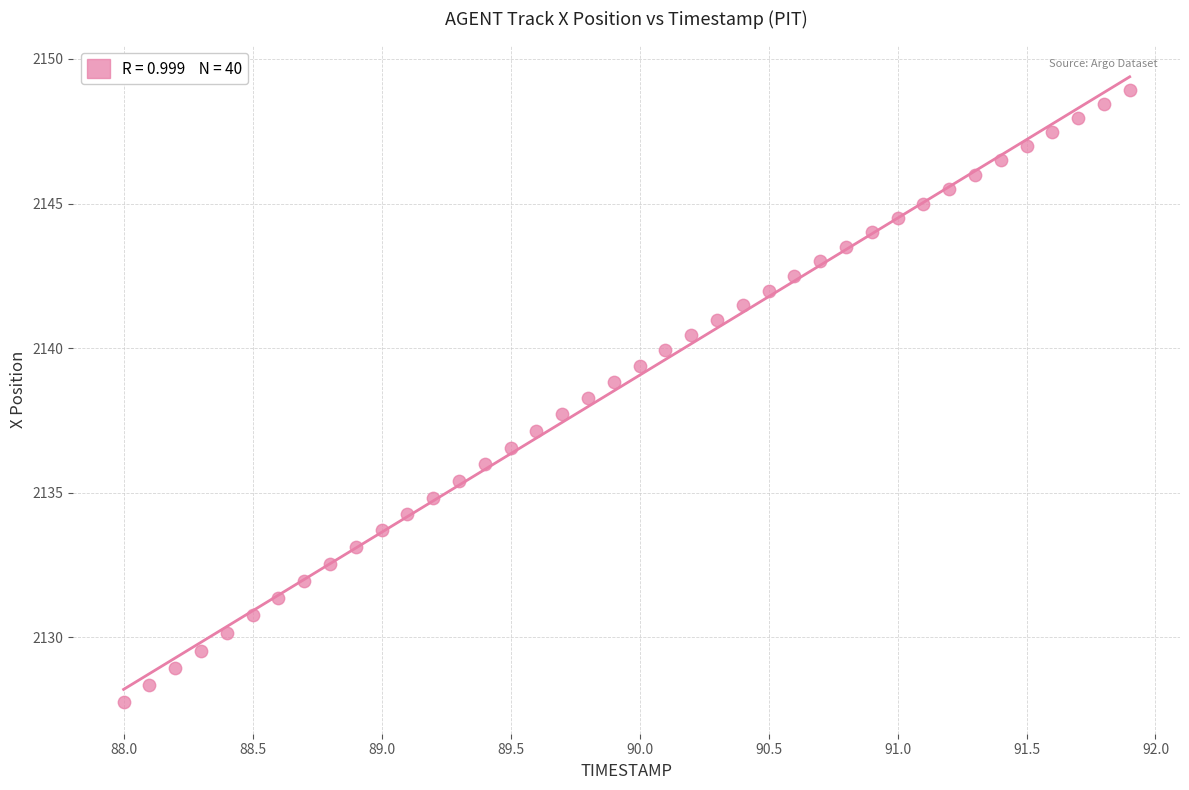

What is the range of X values (max minus min)?

3.9